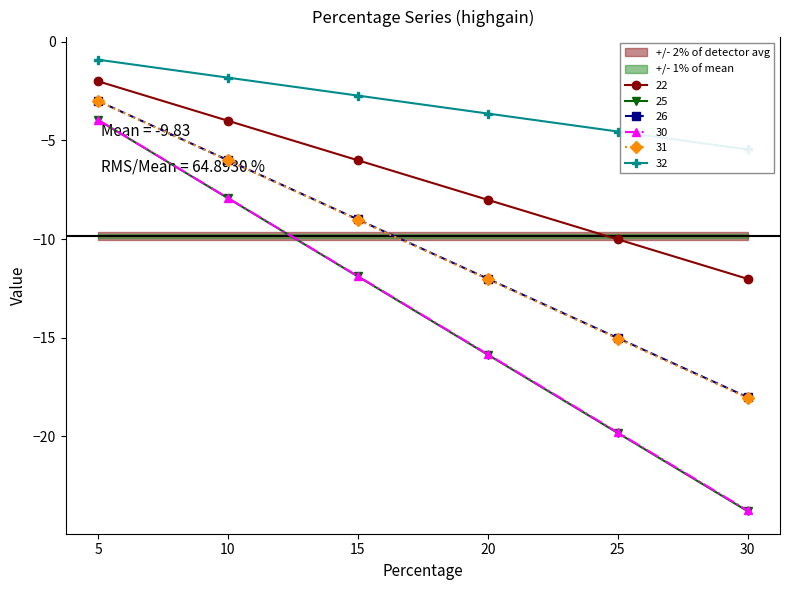

True or false: 30 has more than 1 points higher than both neighbors.

False